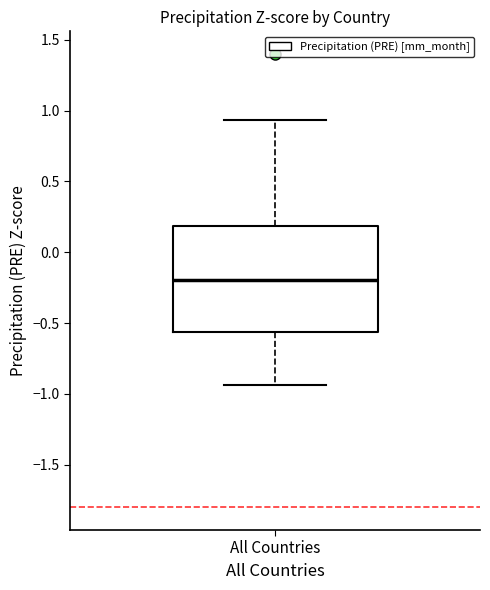

Where does the upper whisker of the box for All Countries end on the y-axis? The values are not printed on the chart, so give them approximately, as read against the axis.

0.95